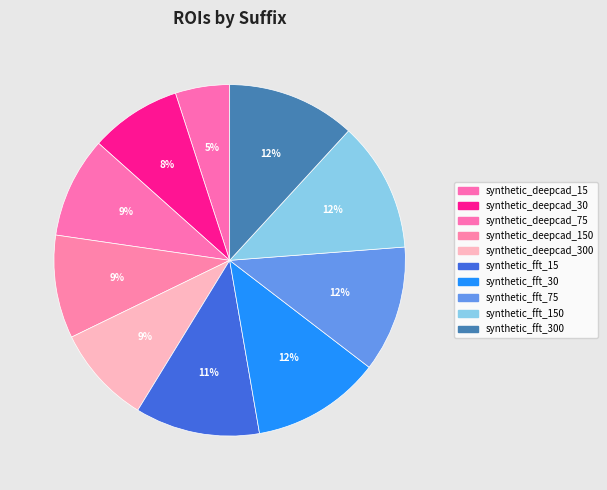

Combined, do synthetic_deepcad_30 and synthetic_deepcad_300 account for over 50%?

No